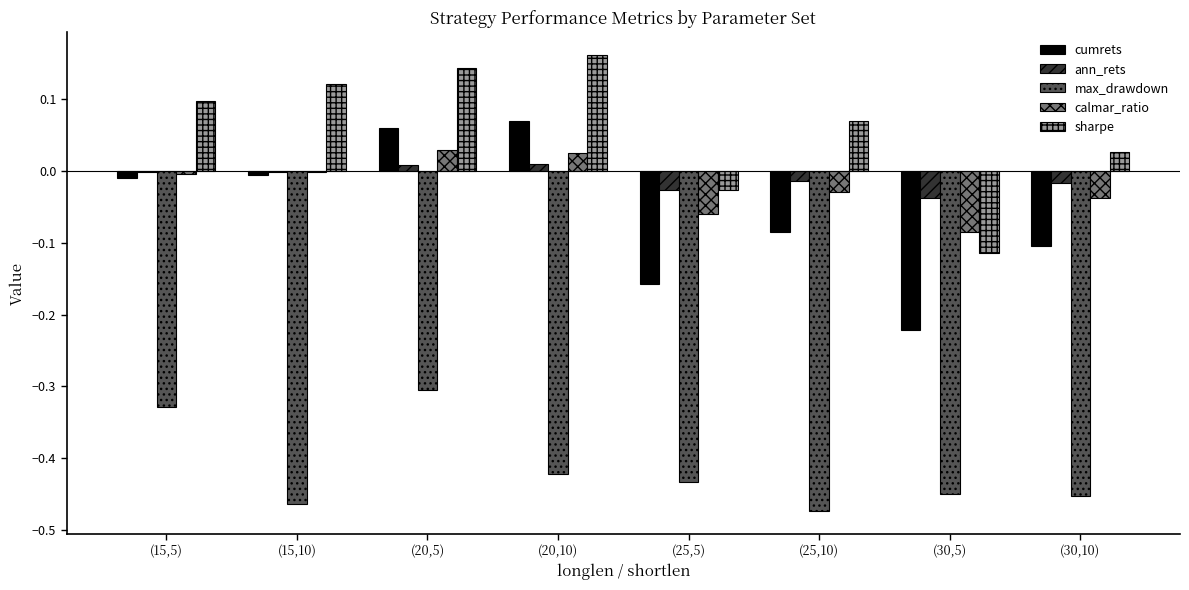

Is it true that cumrets equals -0.0 at (15,5)?

True